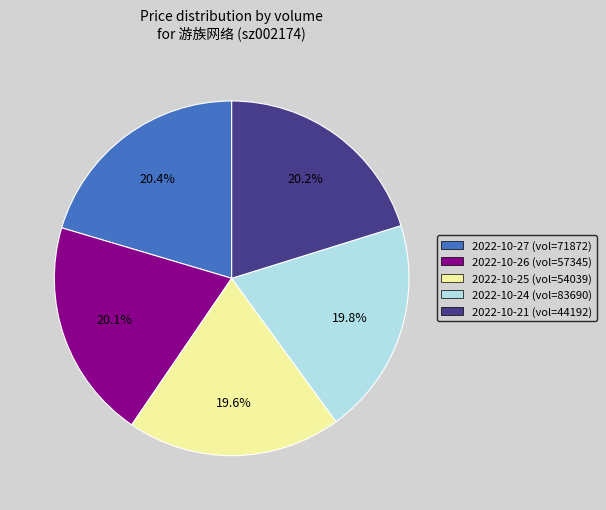

Is there any slice that represents more than half of the pie?

No